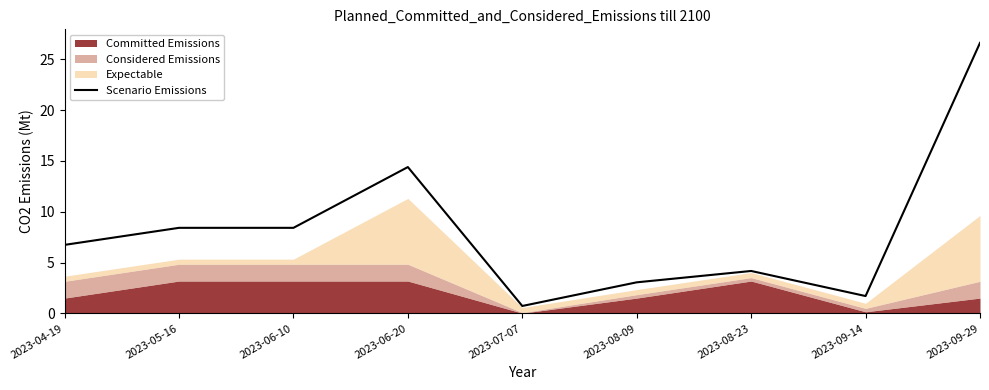

Is it true that the value at 2023-06-20 is 14.4?

True